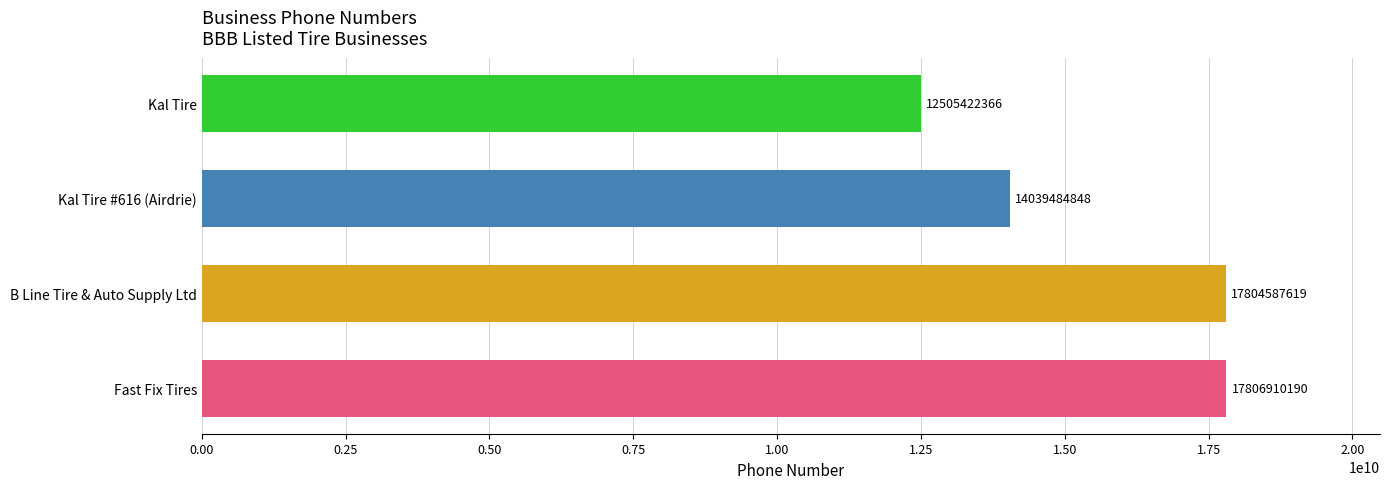

What is the smallest value displayed?

12505422366